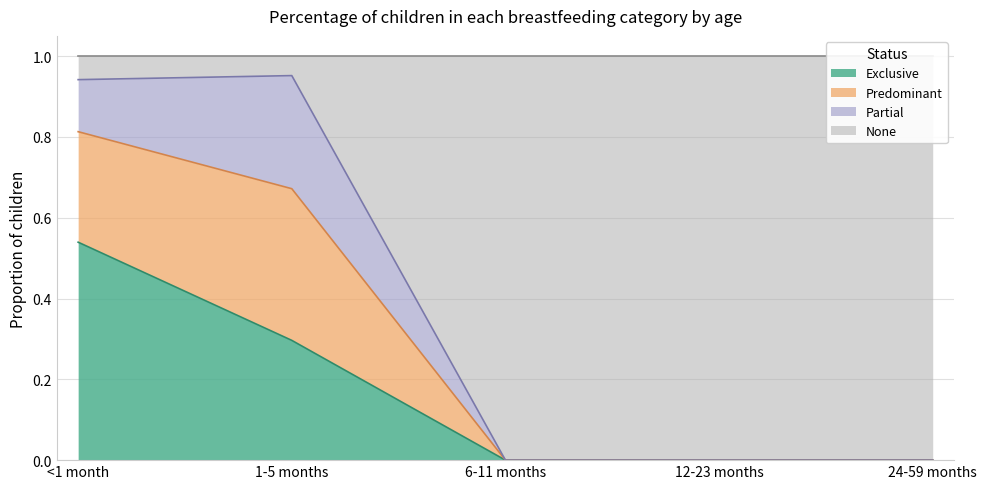

The Exclusive series shows 0.3 at 1-5 months. True or false?

True